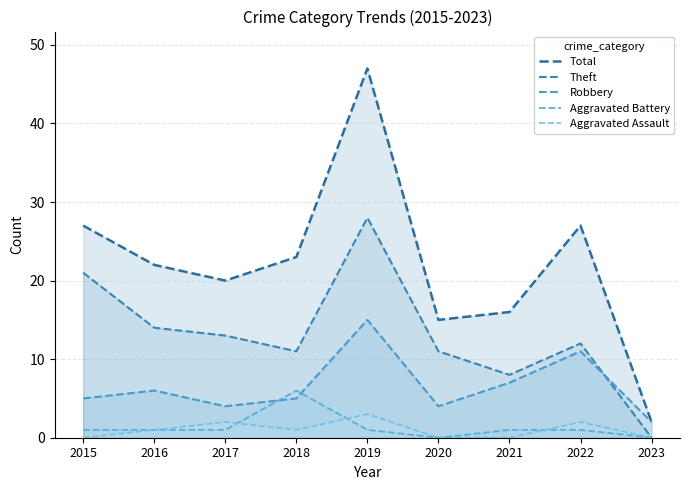

Where is the first local maximum for Robbery?

2016